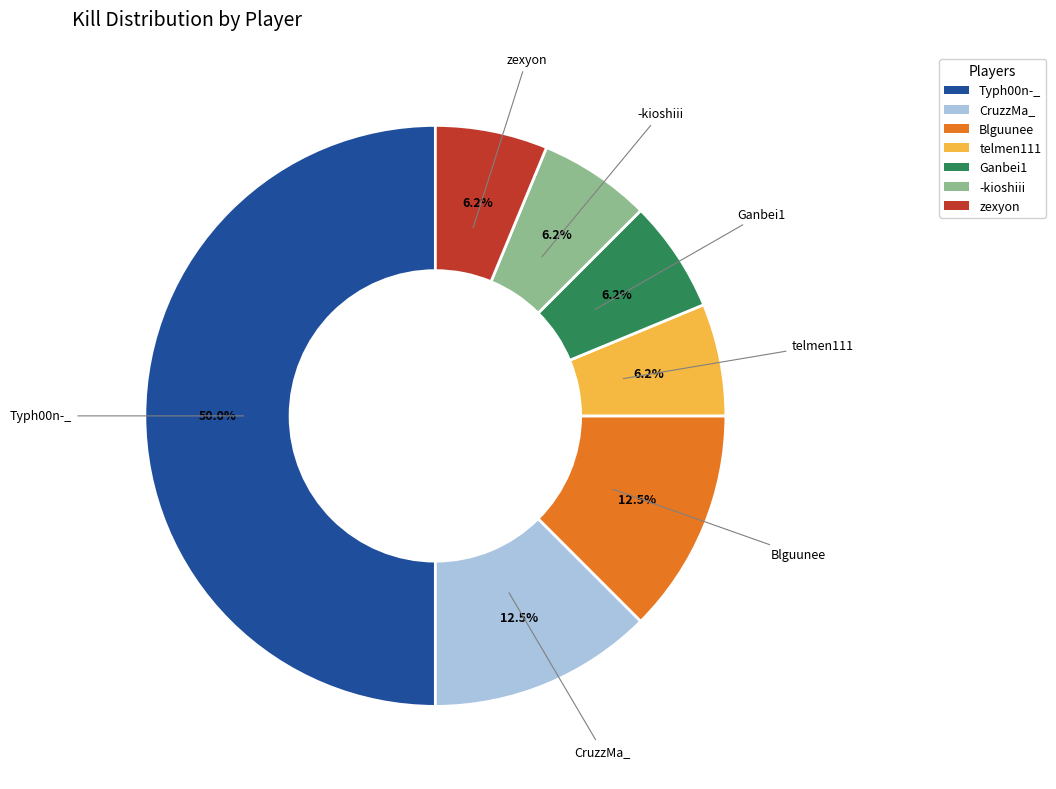

To the nearest percent, what percentage of the pie is zexyon?

6%